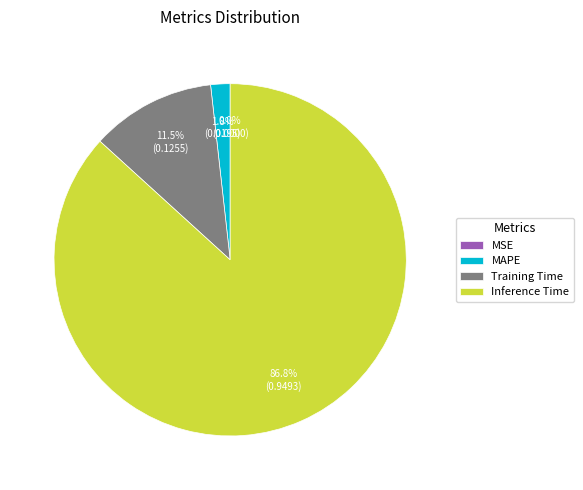

Which slice represents more than half of the pie?

Inference Time